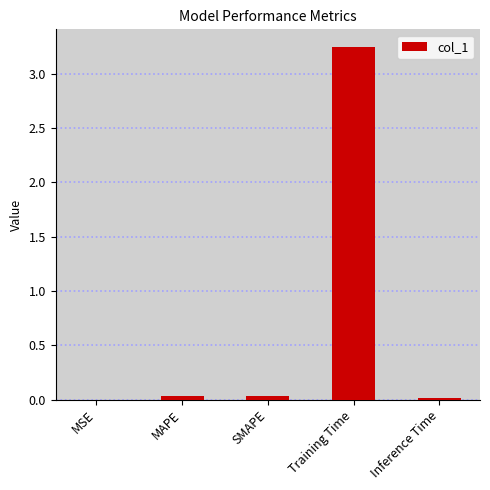

Which label corresponds to the largest value in the chart?

Training Time